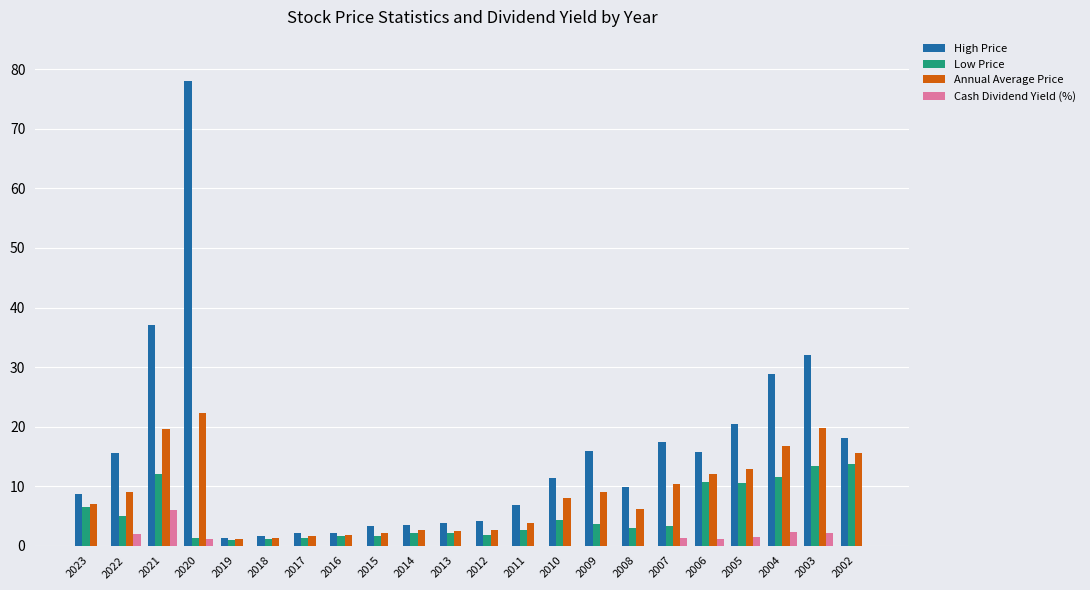

What is the greatest value displayed?

78.0